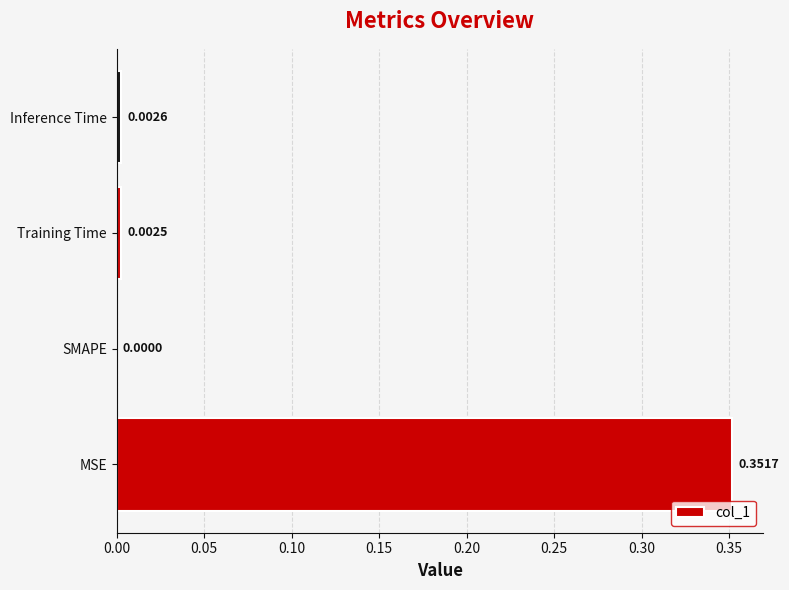

Which has a higher value, MSE or Inference Time?

MSE